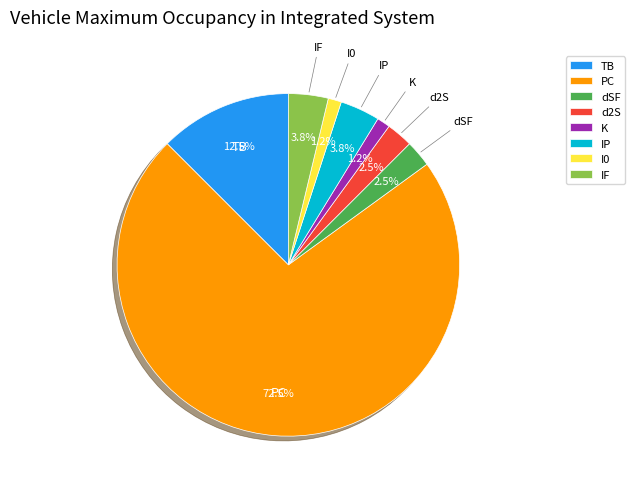

Approximately how many times larger is the value at dSF compared to IF?

0.7